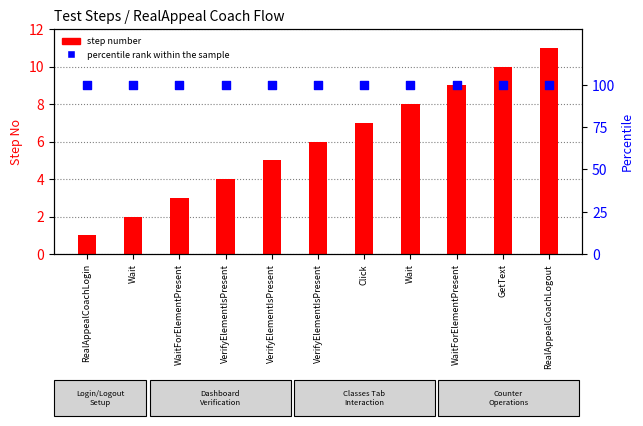

At how many categories does at least one series exceed 9?

11